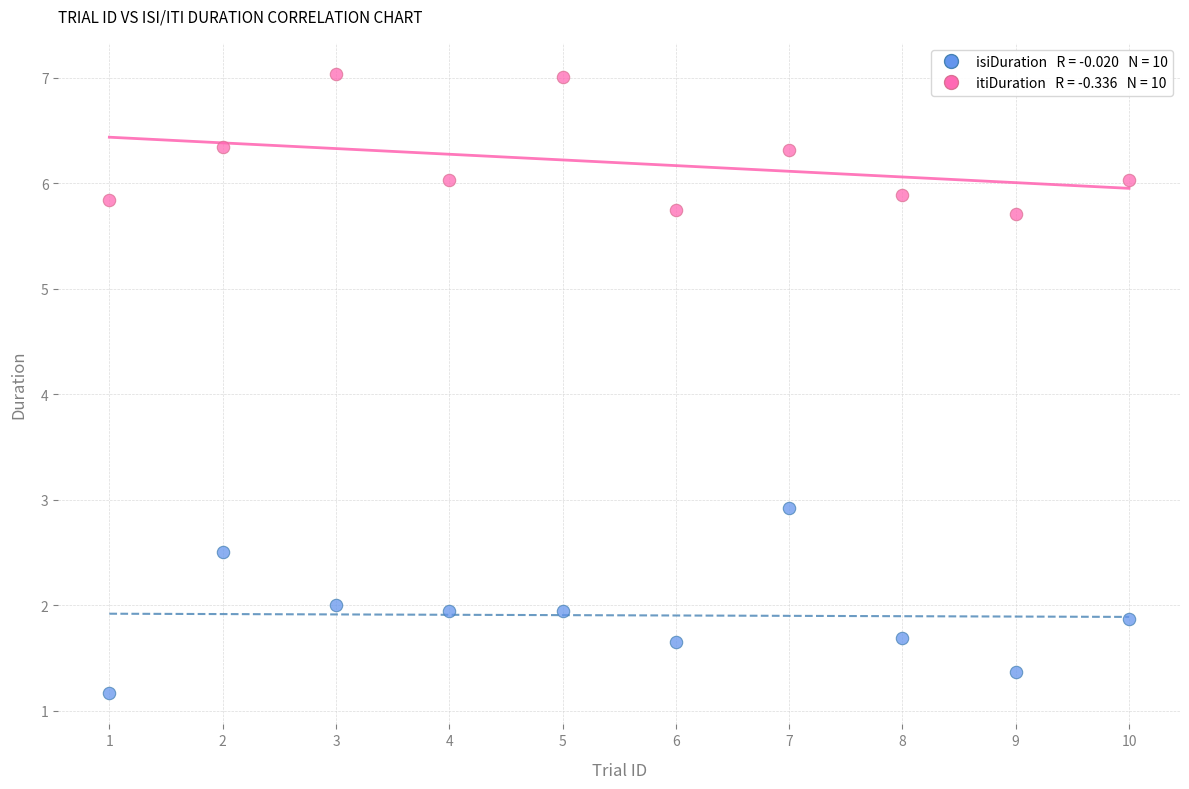

Across all series, what Y value is closest to 4?

2.9